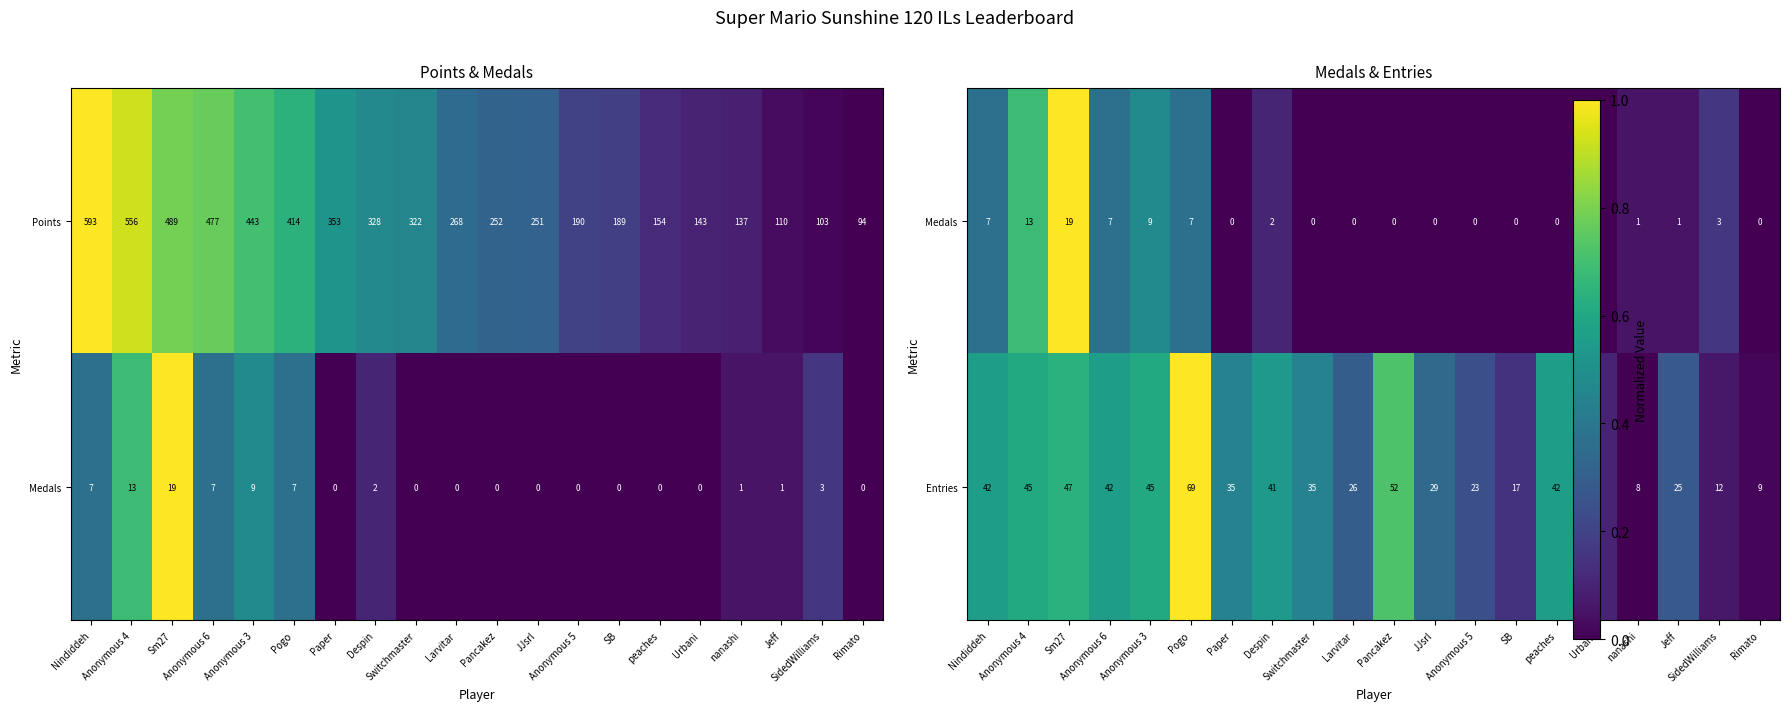

What is the minimum value for Points?

94